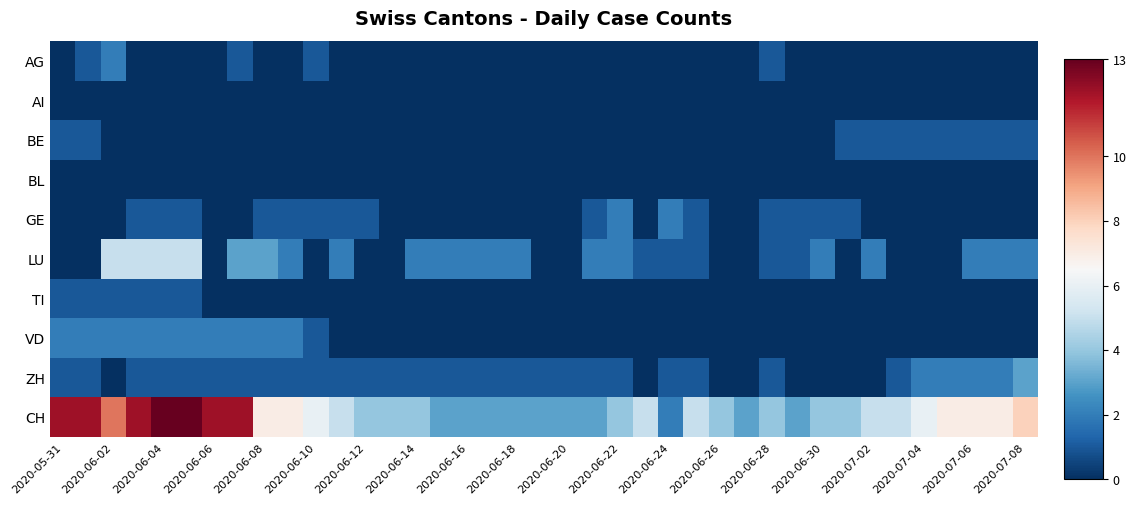

At how many categories does at least one series exceed 6?

14